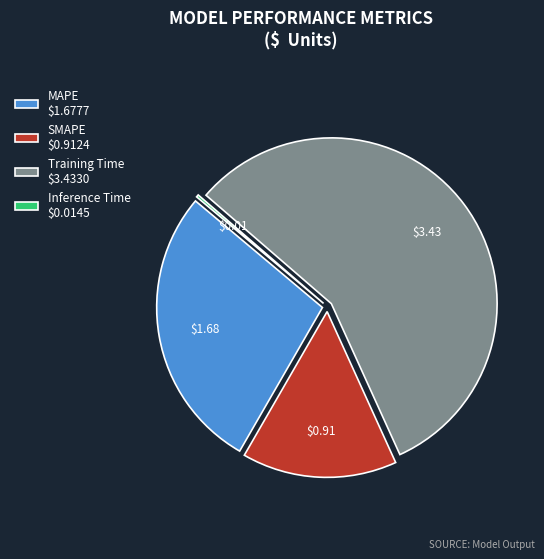

Is there a majority slice in this chart?

Yes